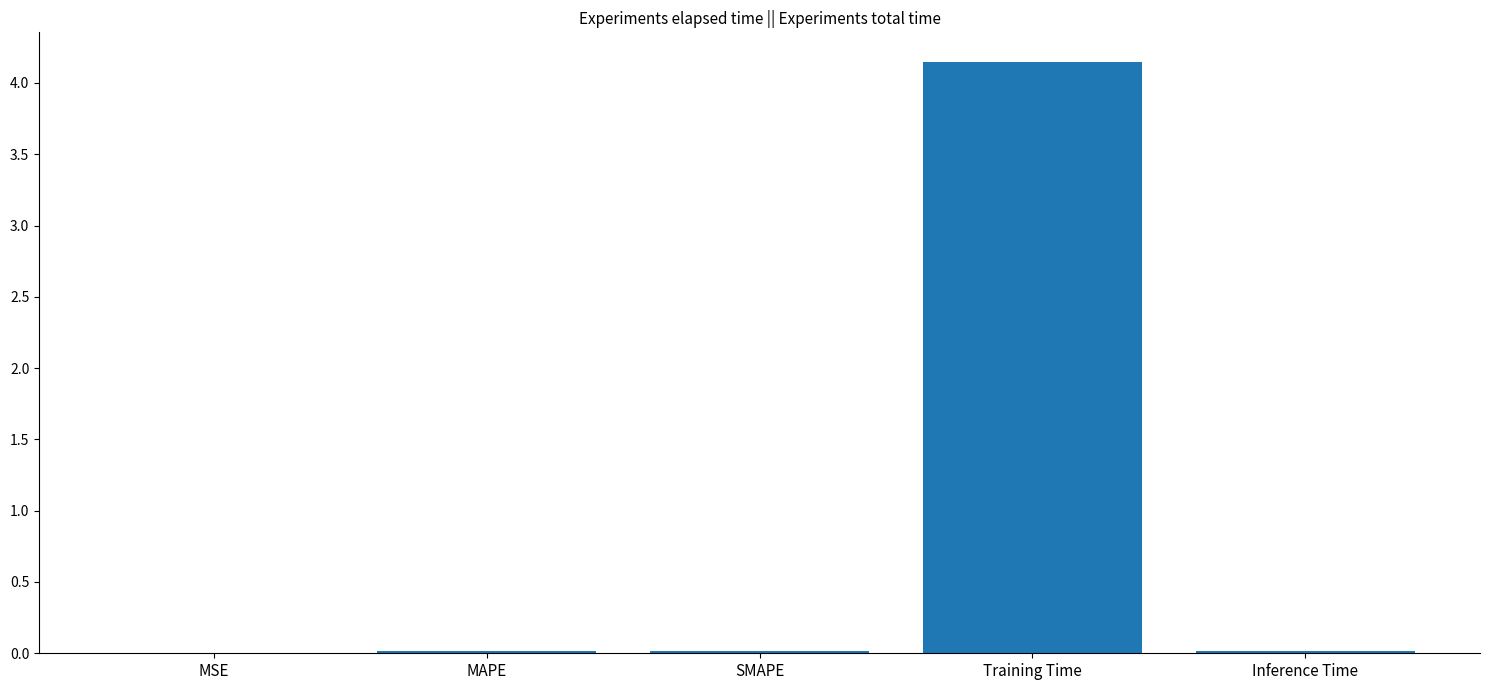

How many distinct data groups are displayed?

1